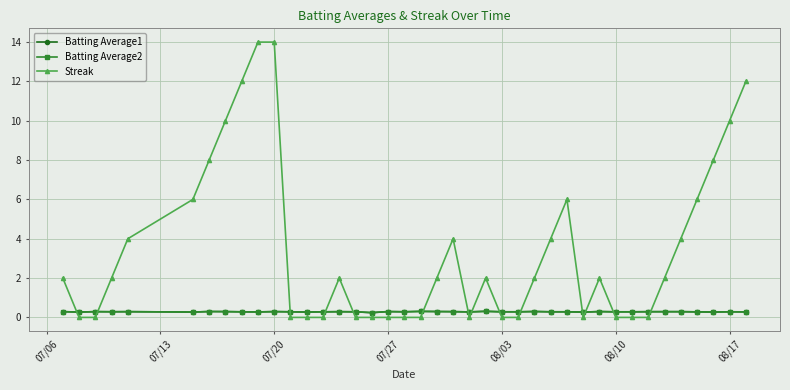

Which series ends up on top after the final intersection of Streak and Batting Average2?

Streak